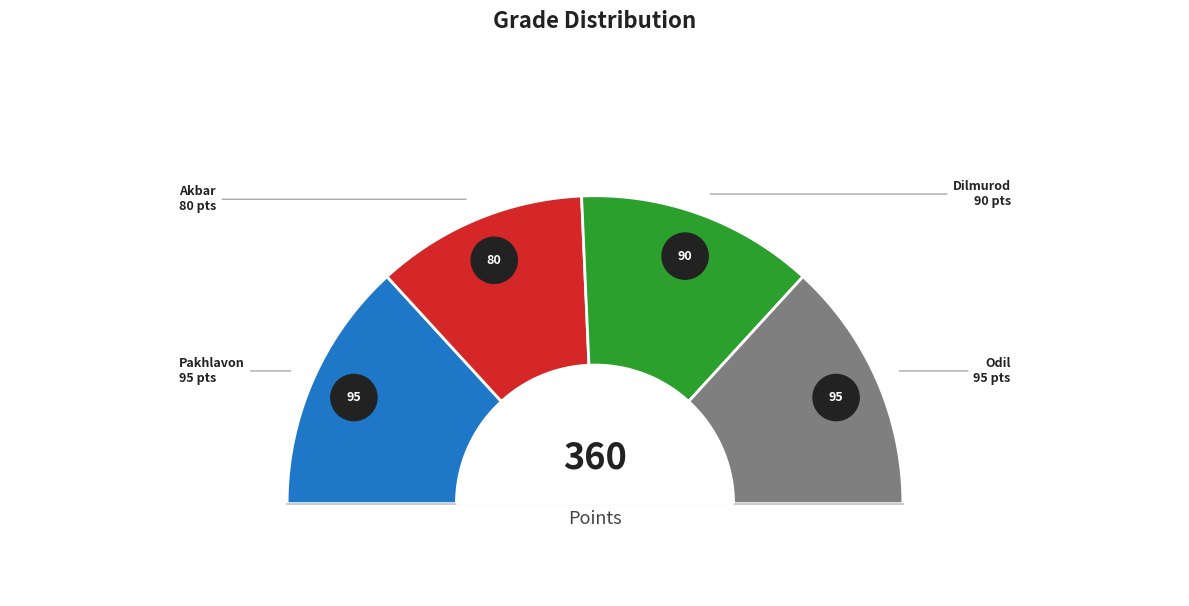

Combined, what portion of the pie is Dilmurod and Akbar?

47.2%